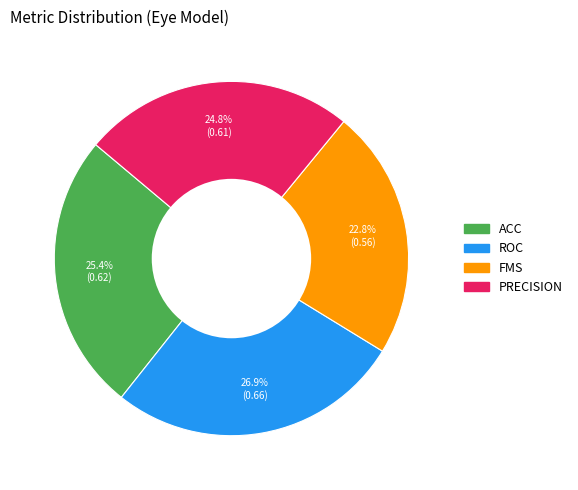

To the nearest percent, what is the average slice percentage?

25%